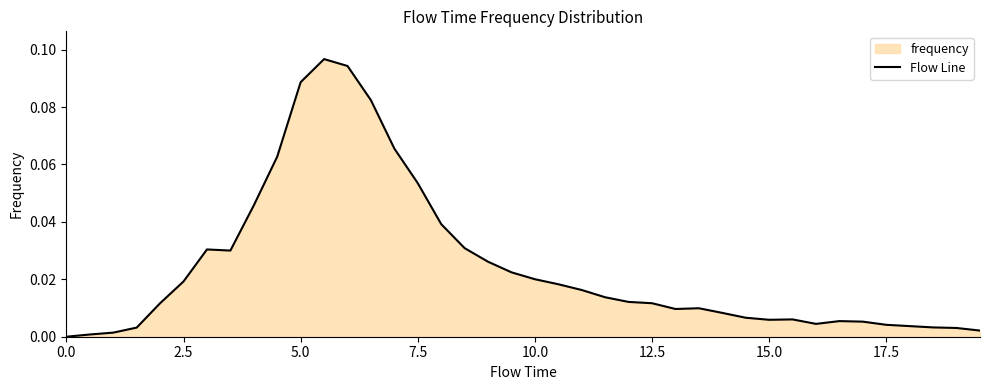

Reading left to right, list all the values displayed in this chart.

0.0	0.0	0.0	0.0	0.0	0.0	0.0	0.0	0.0	0.1	0.1	0.1	0.1	0.1	0.1	0.1	0.0	0.0	0.0	0.0	0.0	0.0	0.0	0.0	0.0	0.0	0.0	0.0	0.0	0.0	0.0	0.0	0.0	0.0	0.0	0.0	0.0	0.0	0.0	0.0